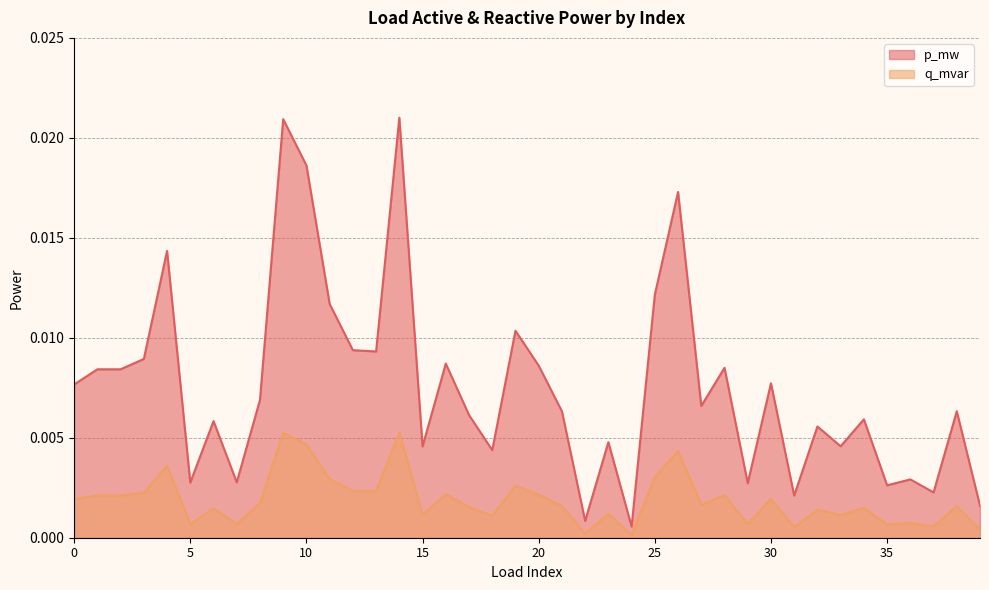

How many data points does each series have?

40